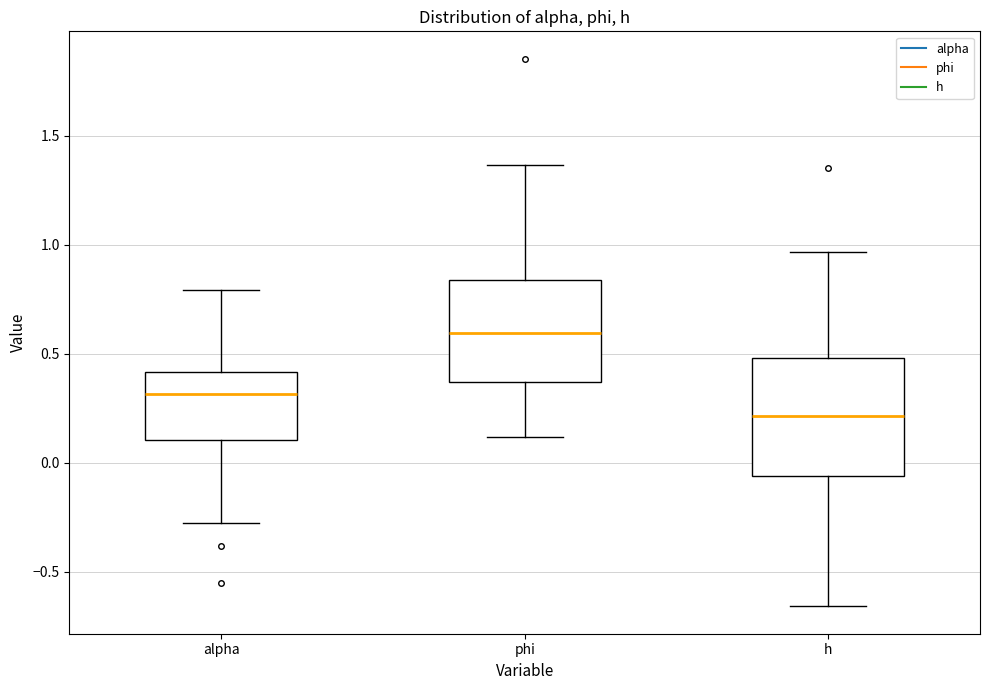

Reading left to right, read every box against the y-axis: the position of its median line, the range the box covers, and the ends of its whiskers. The values are not printed on the chart, so give them approximately, as read against the axis.

alpha: median 0.30, box 0.10 to 0.40, whiskers -0.30 to 0.80
phi: median 0.60, box 0.35 to 0.85, whiskers 0.10 to 1.35
h: median 0.20, box -0.05 to 0.50, whiskers -0.65 to 0.95